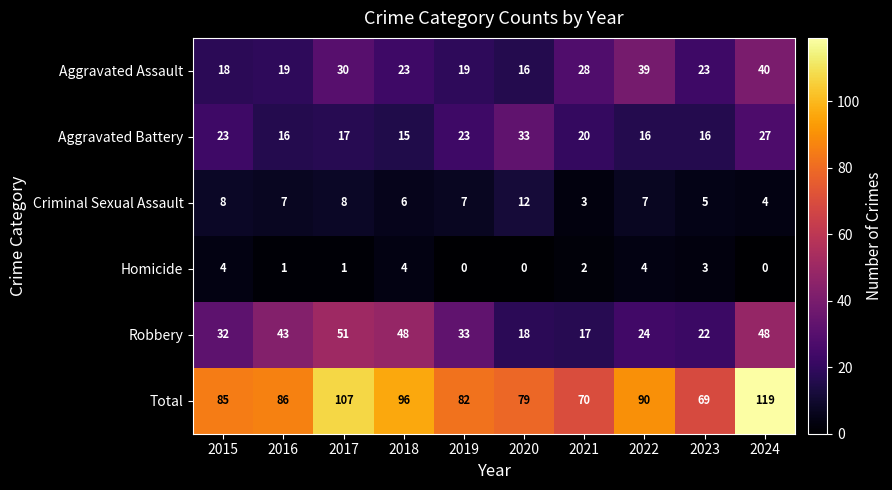

What is the maximum value for Total?

119